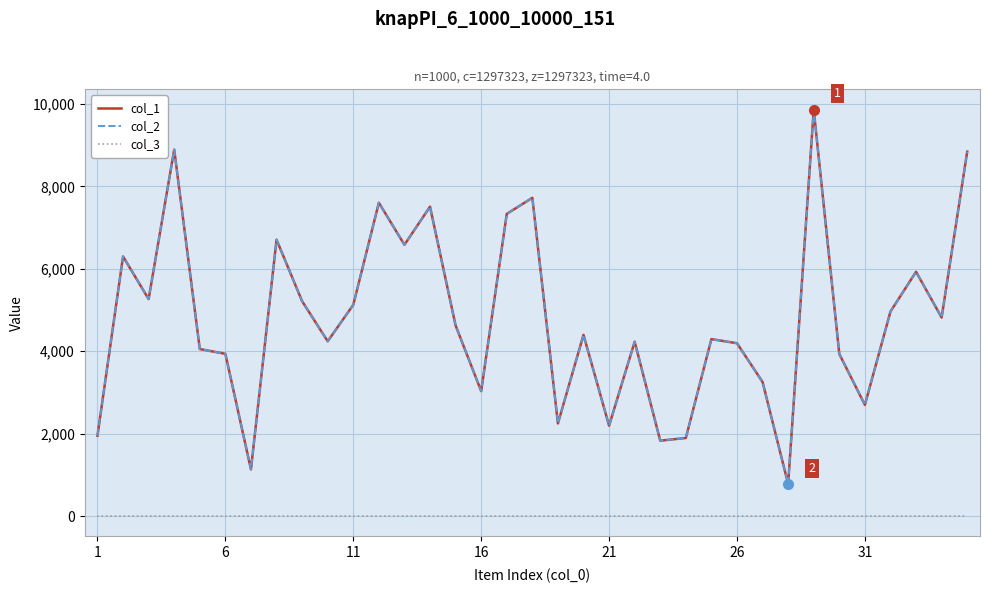

Which series has the widest spread of values?

col_1